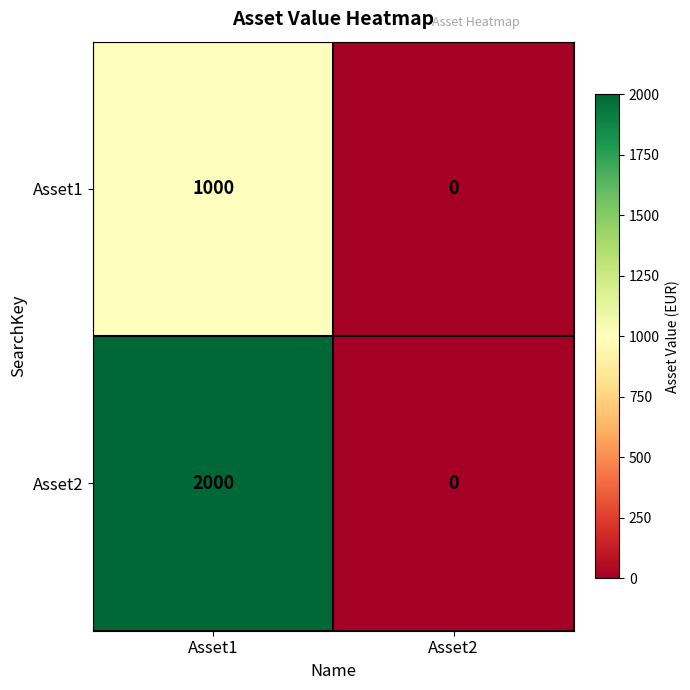

Reading left to right, what are all the values shown in this chart?

Asset1: Asset1=1000	Asset2=0
Asset2: Asset1=2000	Asset2=0